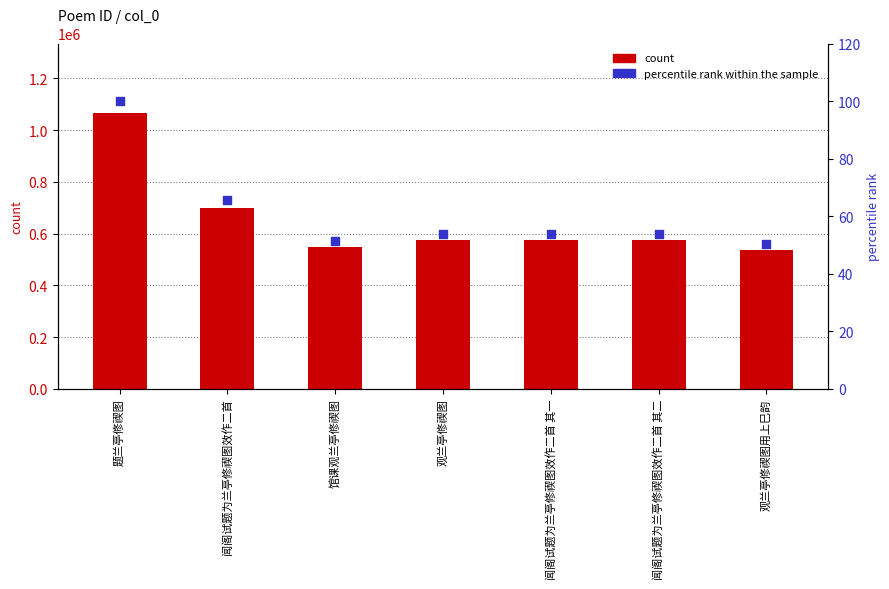

What is the total value across all series at 题兰亭修禊图?

1067933.0